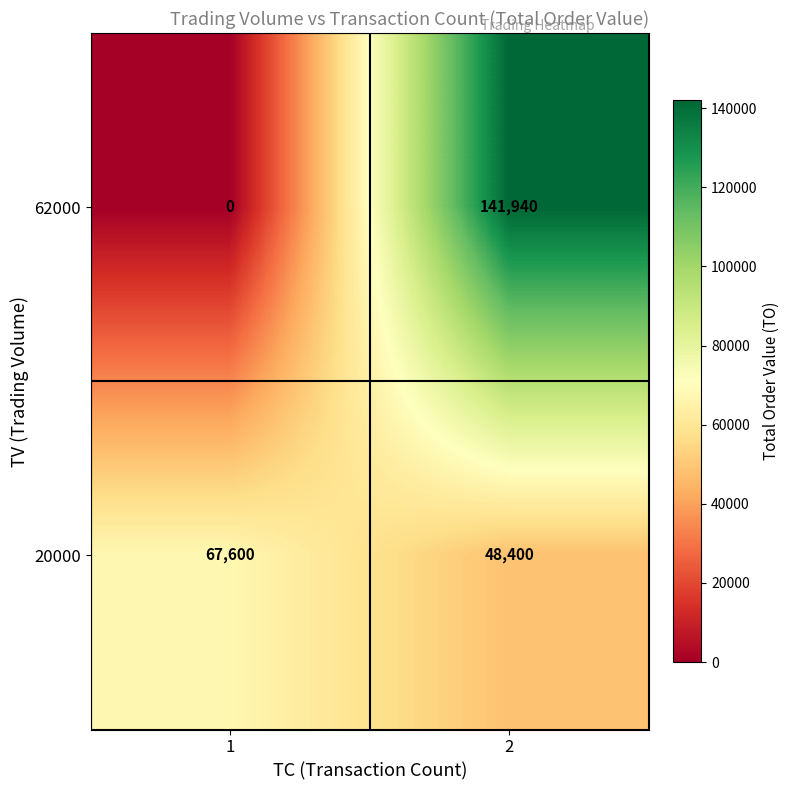

What is the greatest value displayed?

141940